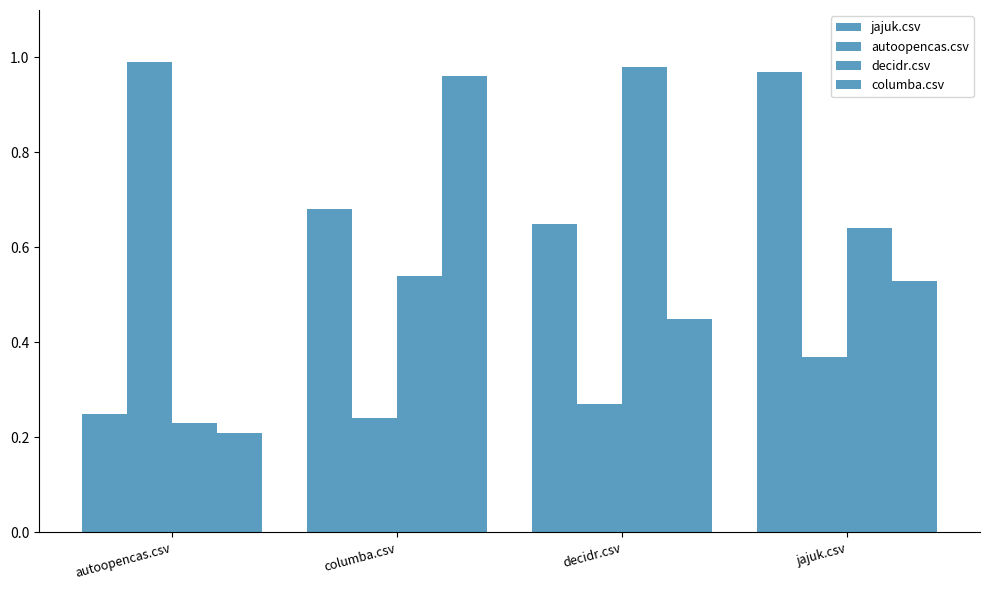

Does the chart contain any negative values?

No